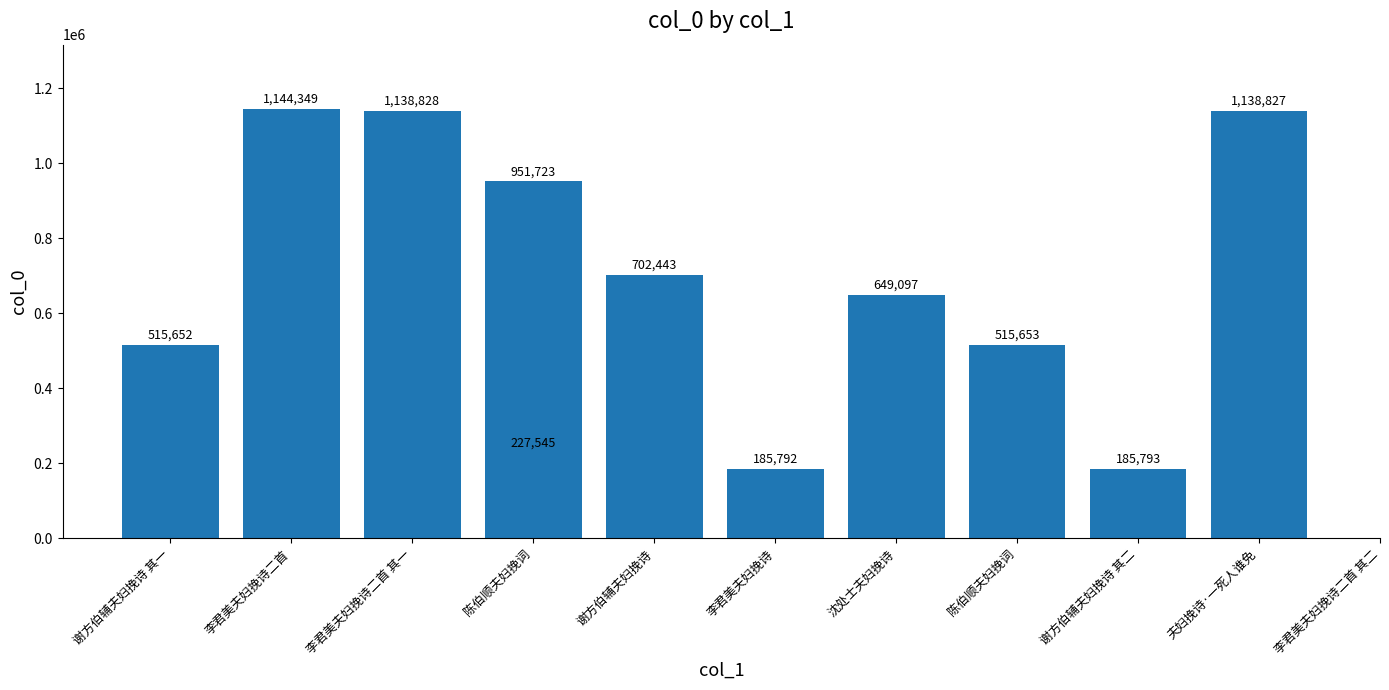

What is the ratio of the value at 陈伯顺夫妇挽词 to the value at 夫妇挽诗·一死人谁免?

0.5